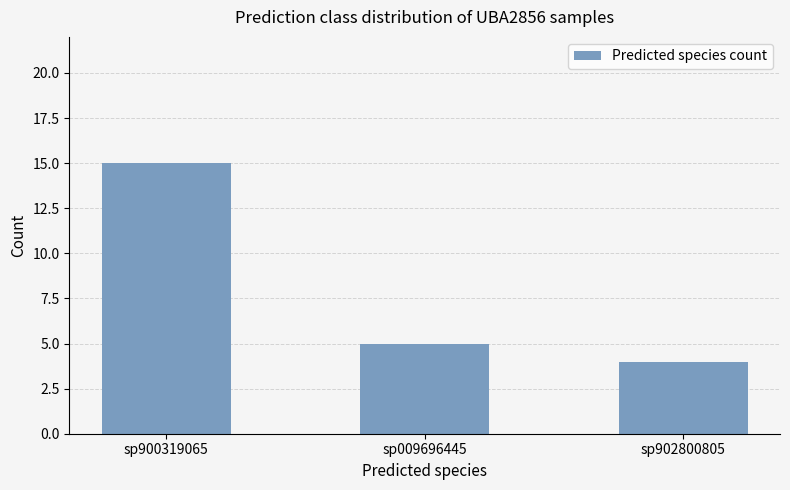

What is the approximate value at sp902800805?

4